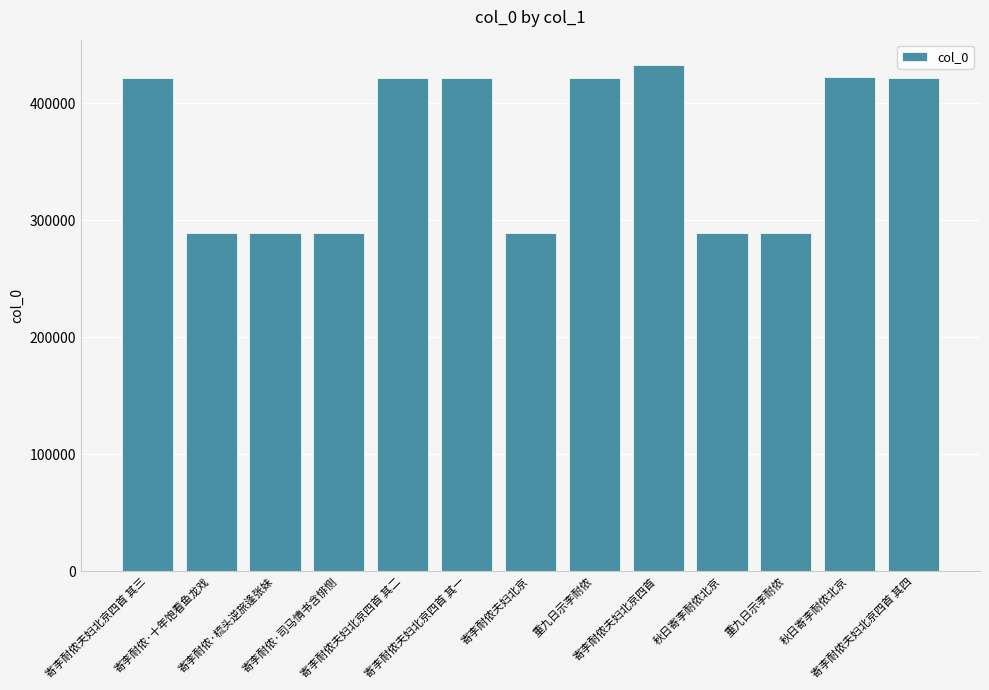

True or false: the data shows 289291 at 寄李耐侬夫妇北京.

True